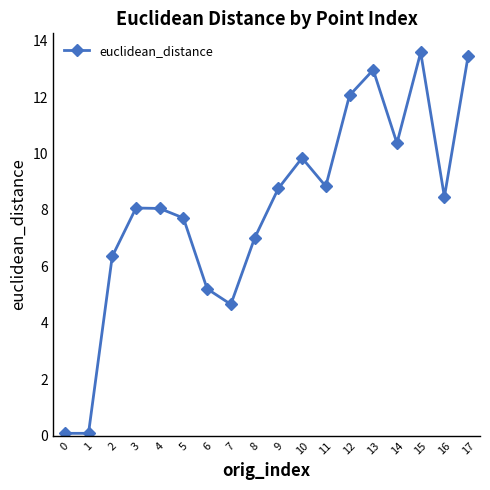

What is the difference between the maximum and second lowest values?

13.5